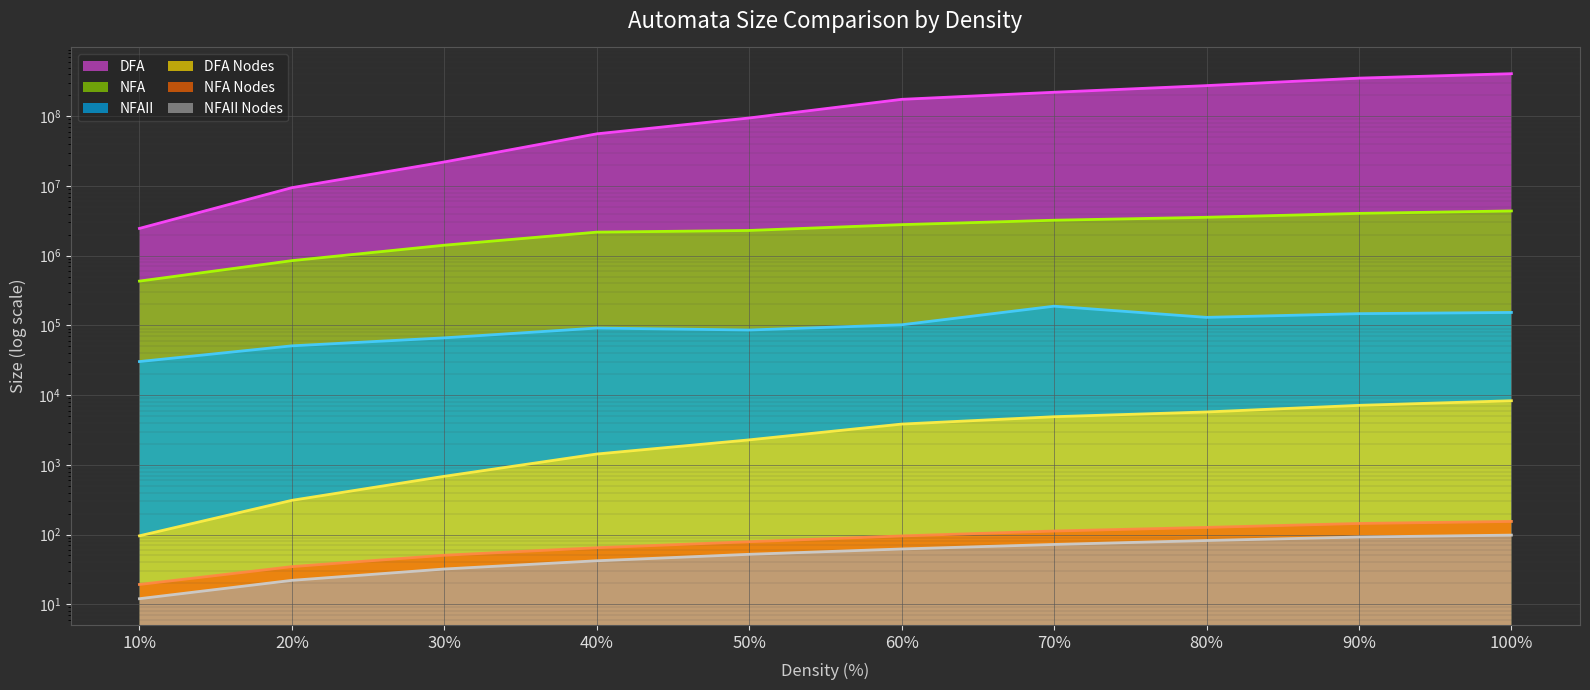

What is the minimum value for NFAII Nodes?

12.0